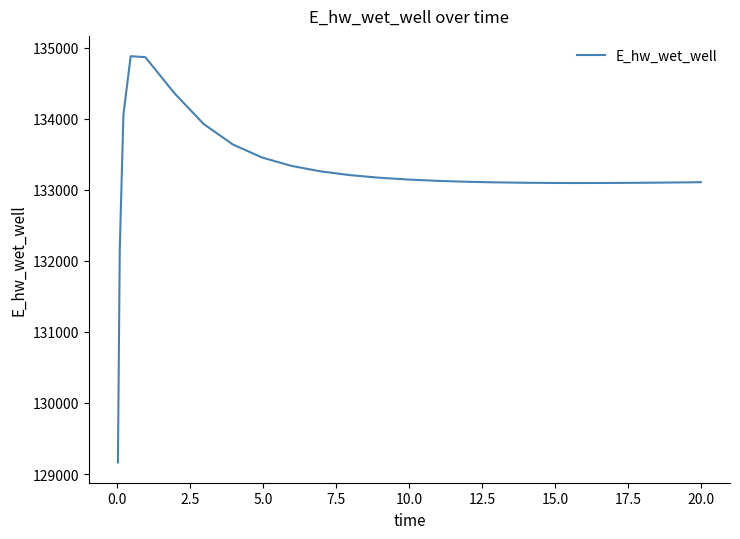

What is the smallest value displayed?

129163.9